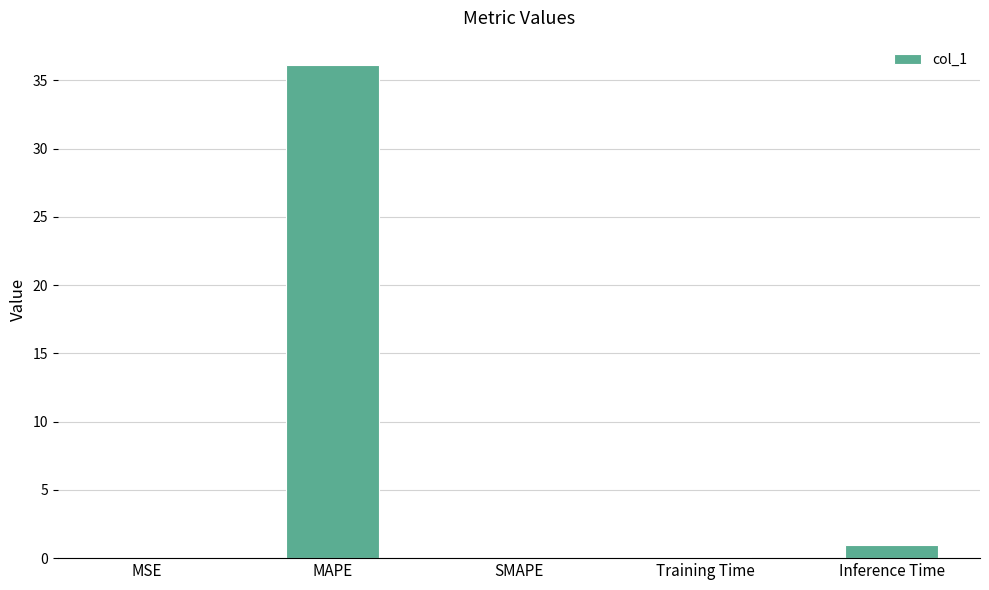

The chart shows a value of 0.1 at Training Time. True or false?

True